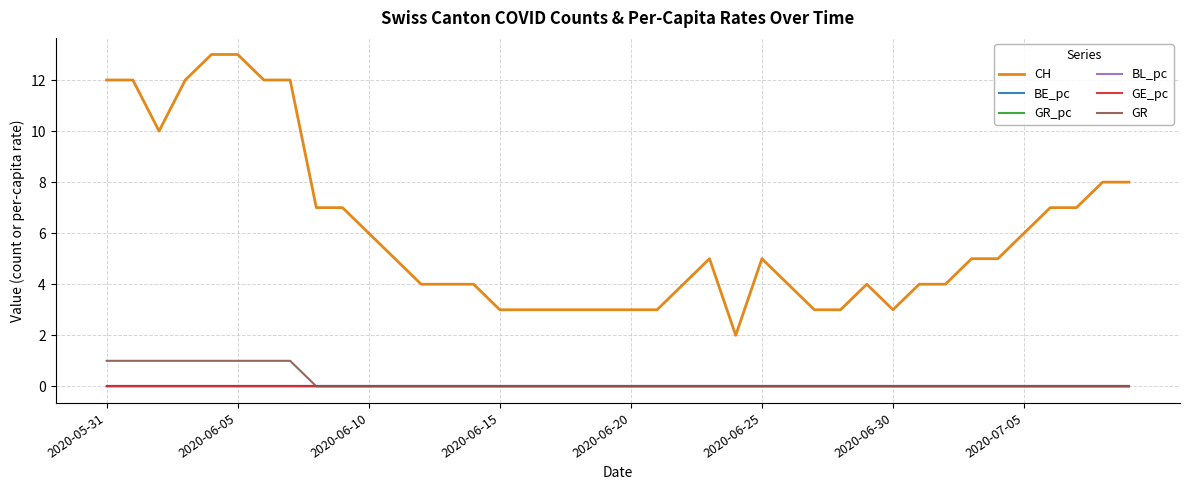

Is this an area chart (filled region under the line)?

No